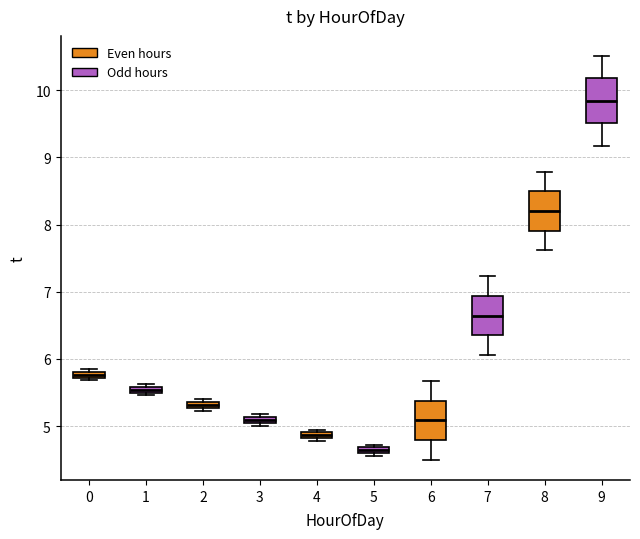

Which box's median line is the highest?

9